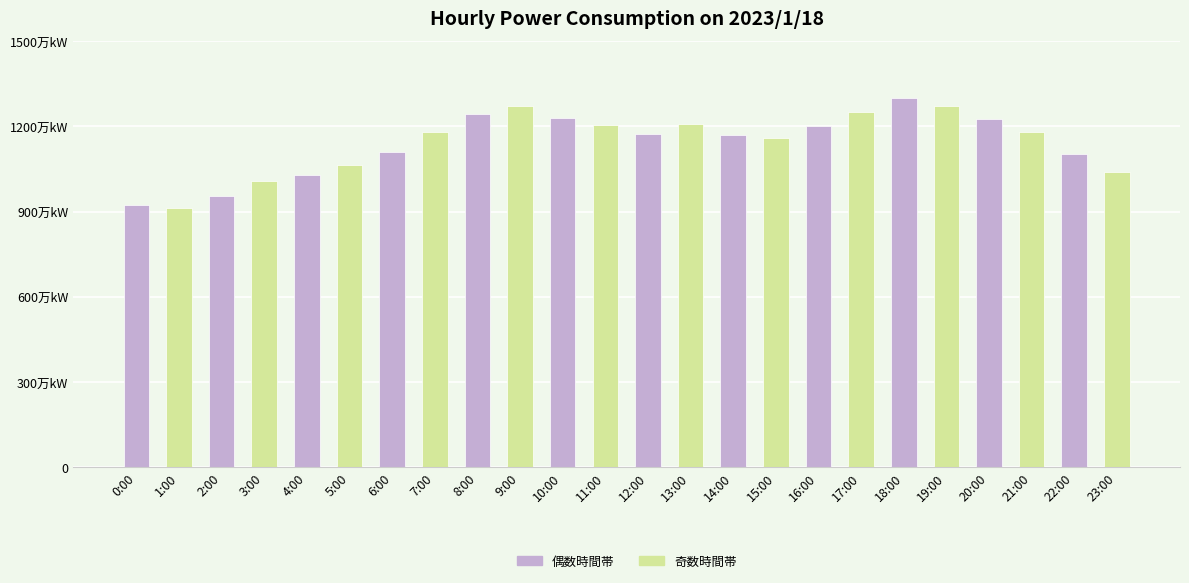

What is the value of the 23rd bar from the left?

1104